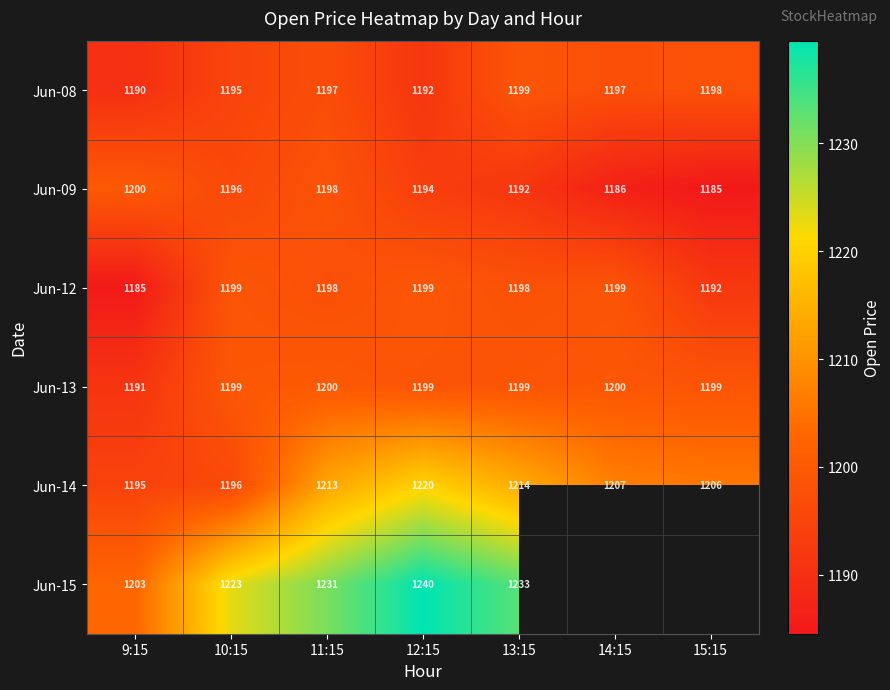

How many categories are shown in the chart?

7